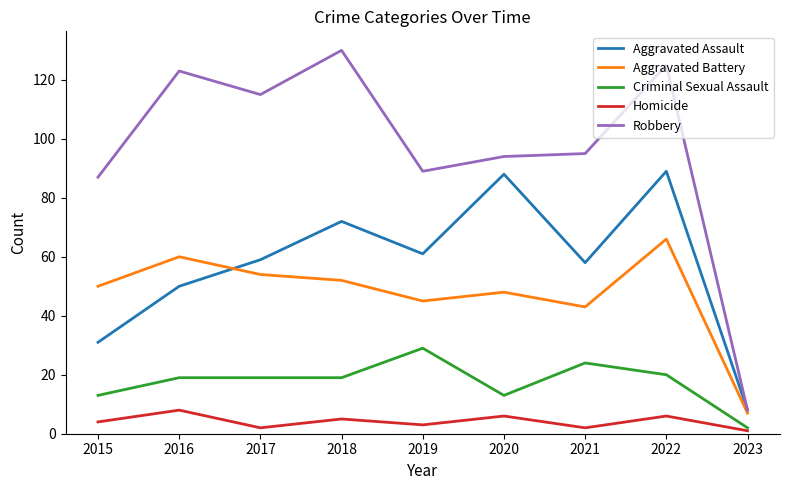

True or false: Criminal Sexual Assault and Aggravated Battery cross at least once.

False